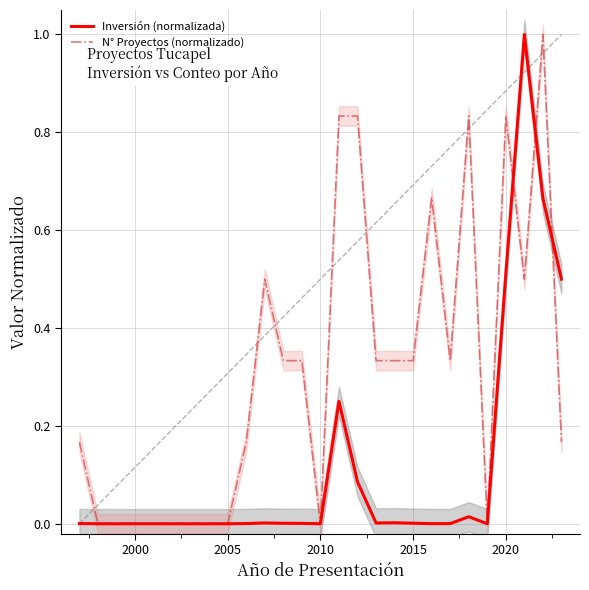

After their last crossing, which series has the higher values: N° Proyectos (normalizado) or Inversión (normalizada)?

Inversión (normalizada)